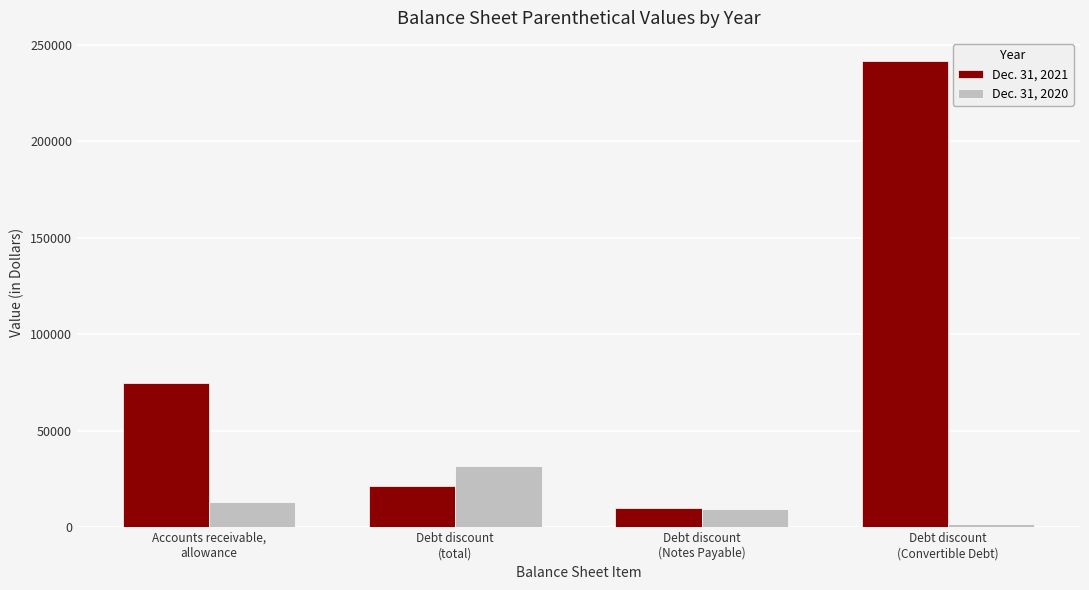

Which series has the largest total across all categories?

Dec. 31, 2021